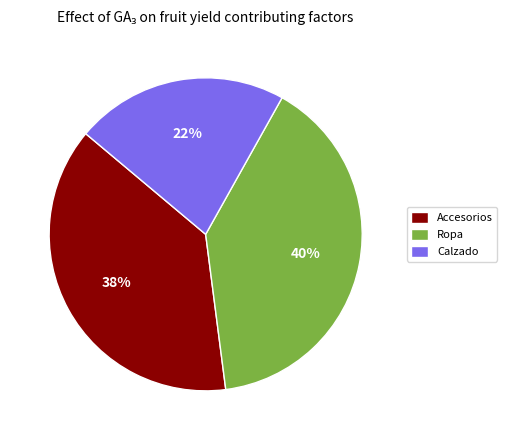

Approximately how many times larger is the value at Calzado compared to Ropa?

0.6